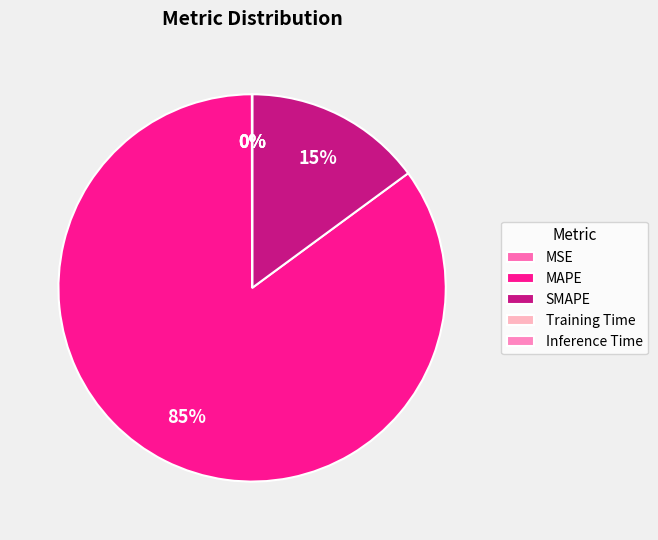

To the nearest percent, what portion does SMAPE represent?

15%